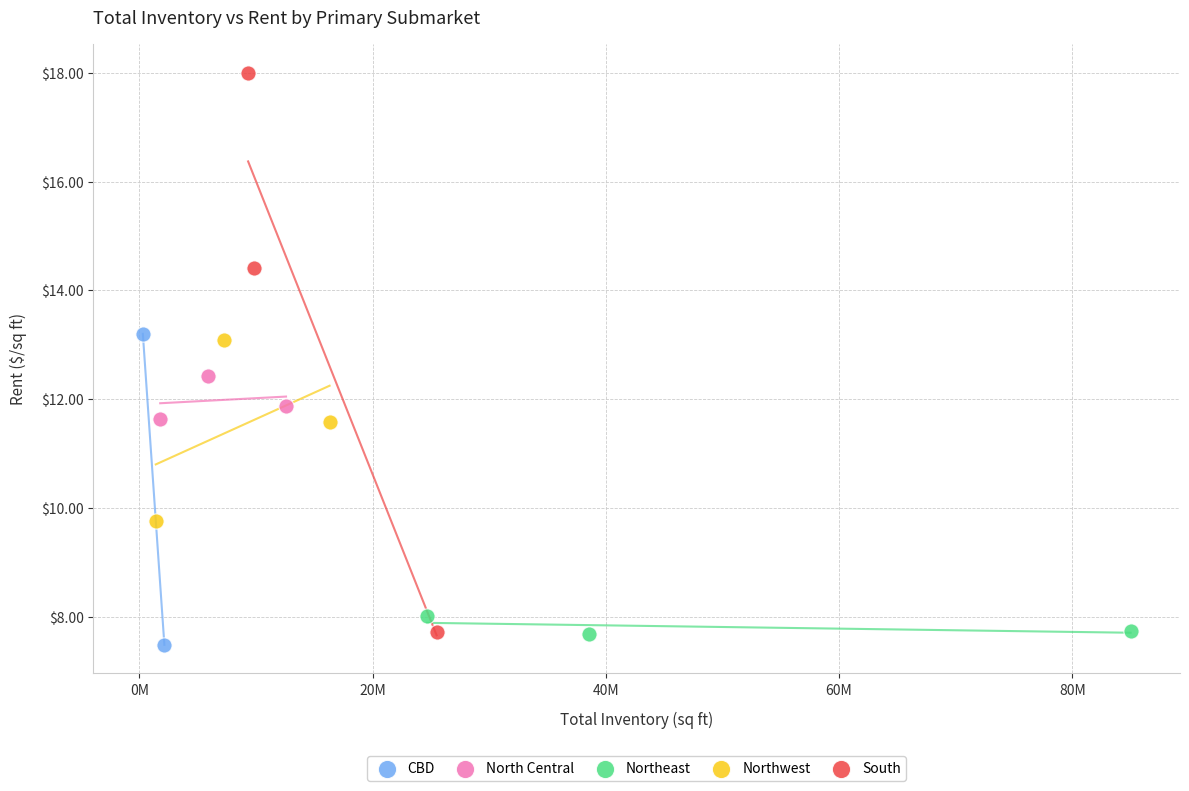

What are all the series names shown in the legend?

CBD, North Central, Northeast, Northwest, South